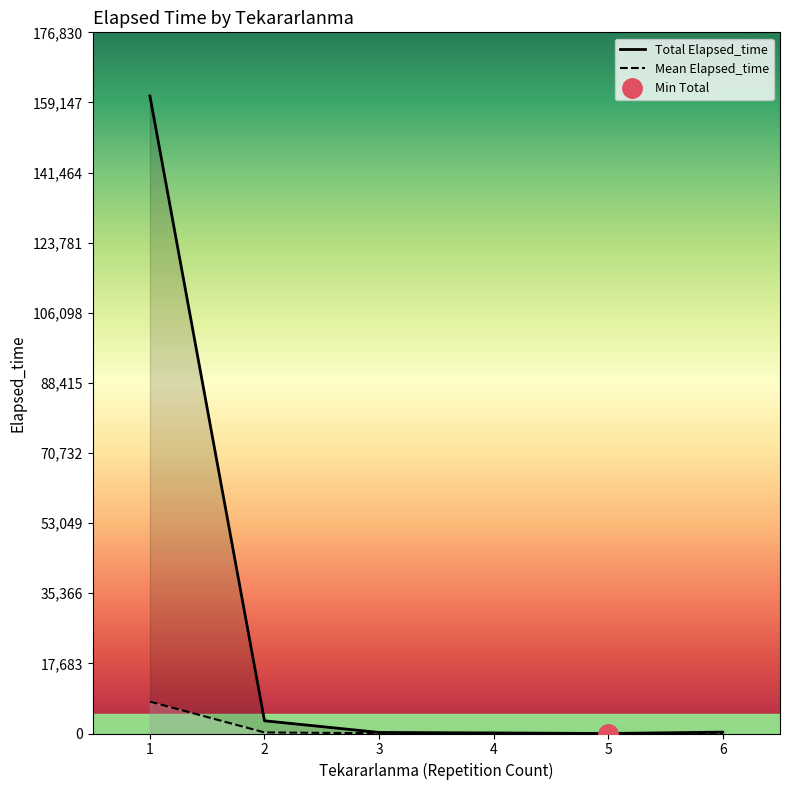

Reading left to right, transcribe all the data shown in this chart.

Total Elapsed_time: 160755.0	3210.0	270.0	135.0	0.0	345.0
Mean Elapsed_time: 8037.8	267.5	67.5	135.0	0.0	172.5